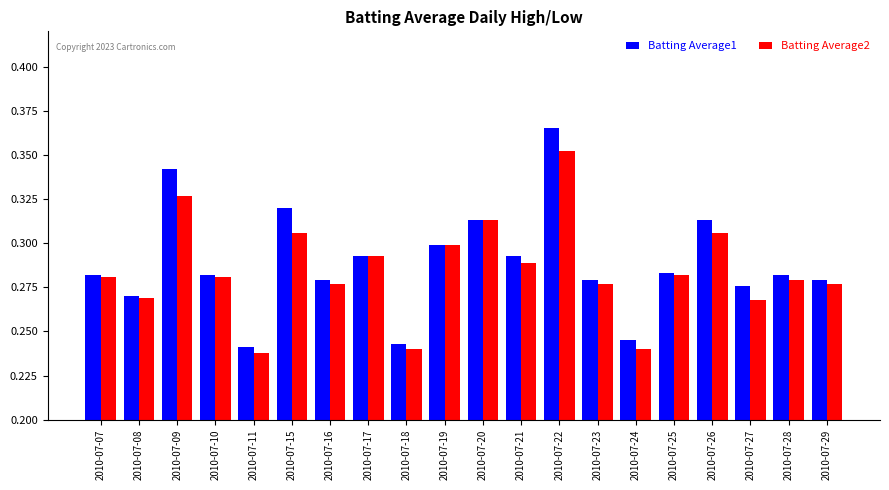

Does the chart contain any negative values?

No